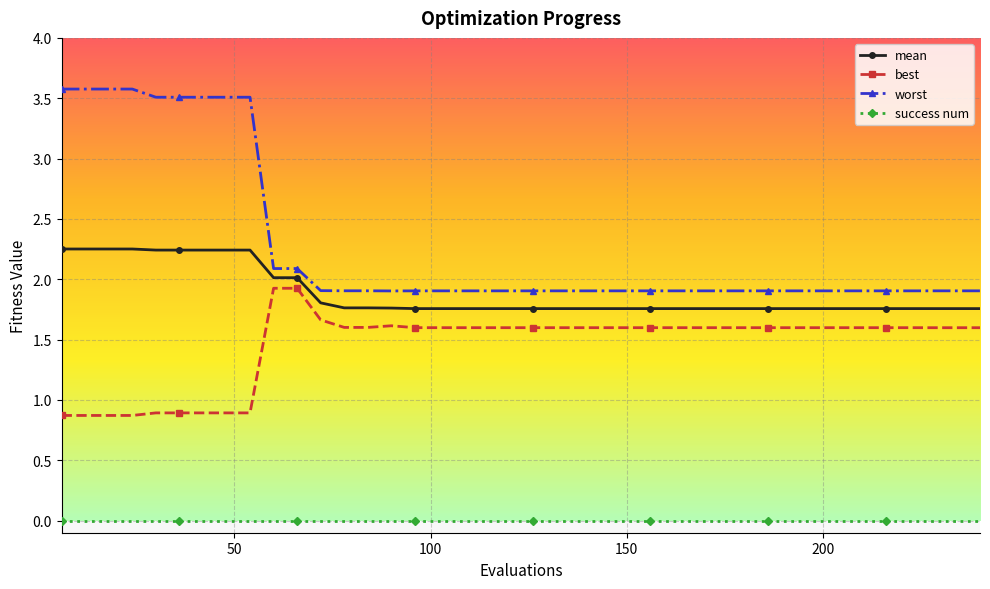

True or false: best and worst cross at least once.

False